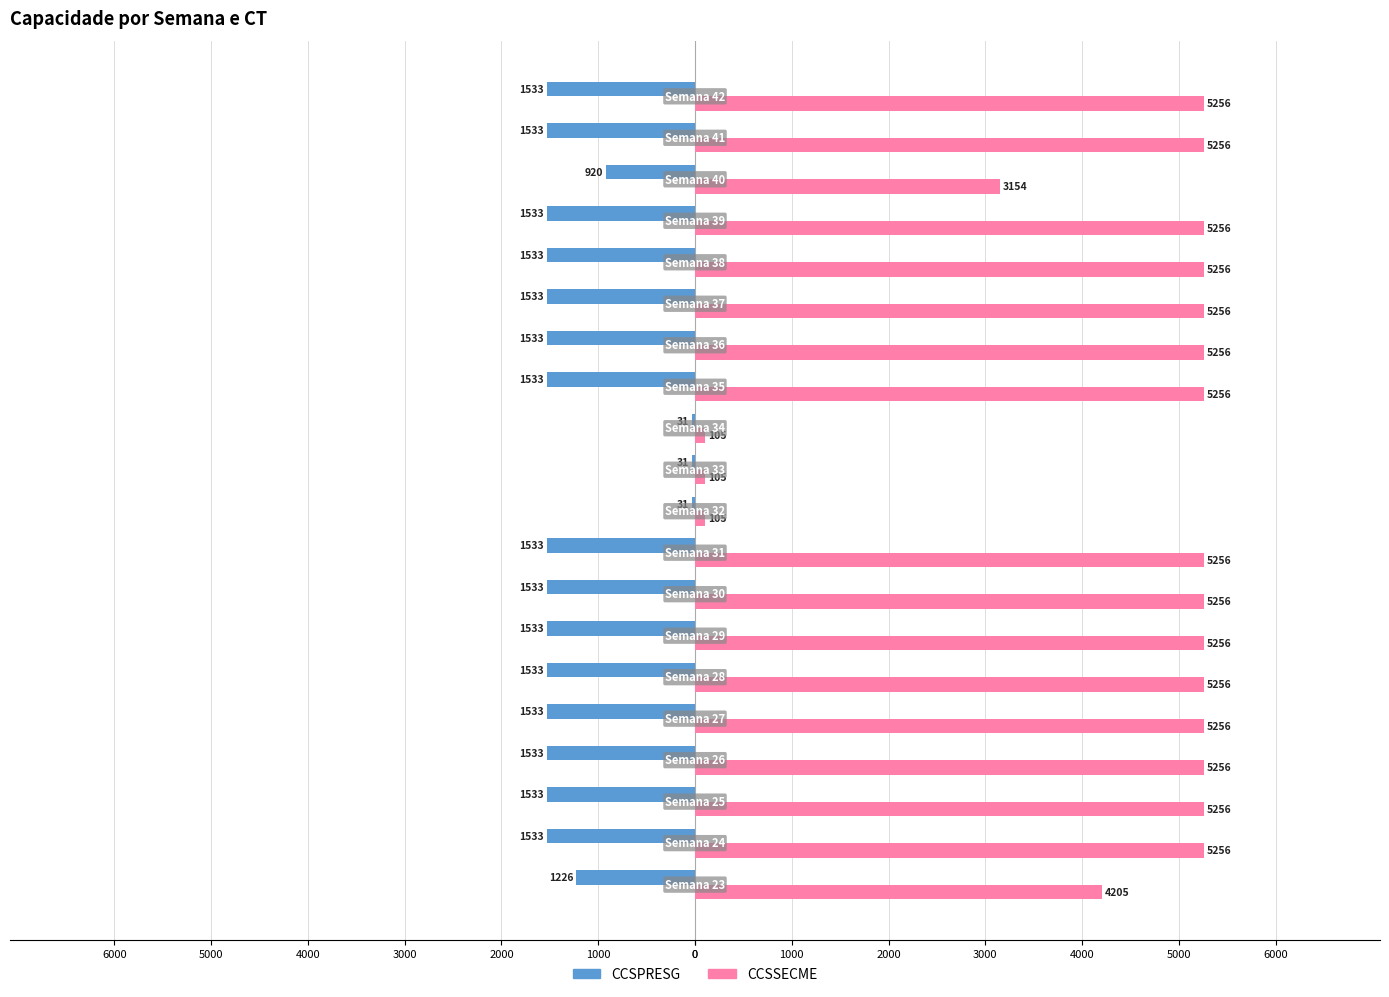

What are all the series names shown in the legend?

CCSPRESG, CCSSECME